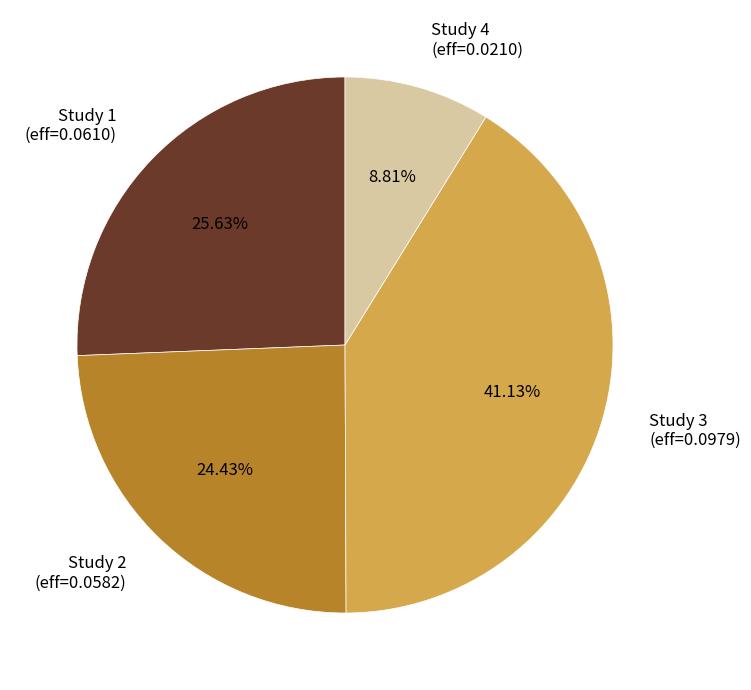

Between Study 2 (eff=0.0582) and Study 3 (eff=0.0979), which is larger?

Study 3 (eff=0.0979)